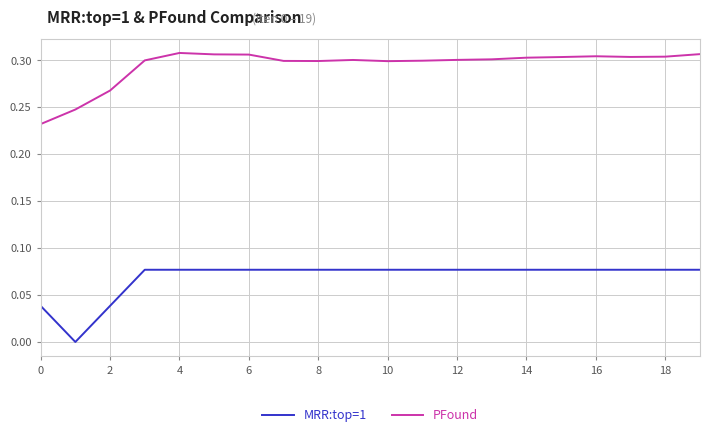

Rank the series by their maximum value, from highest to lowest.

PFound, MRR:top=1